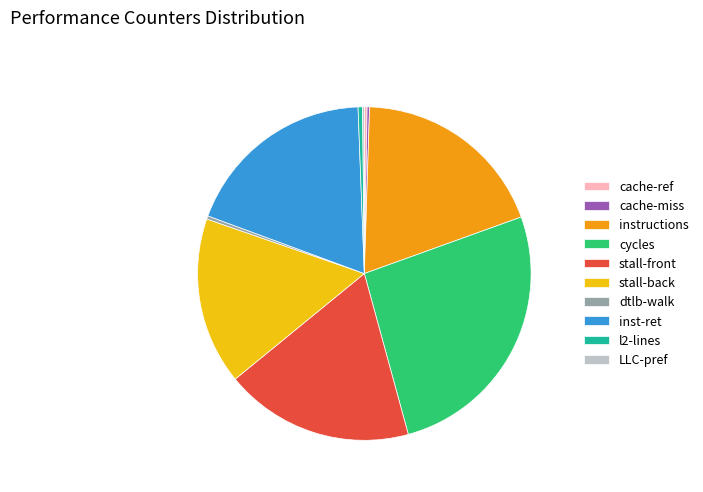

Is the sum of instructions and cycles greater than half?

No